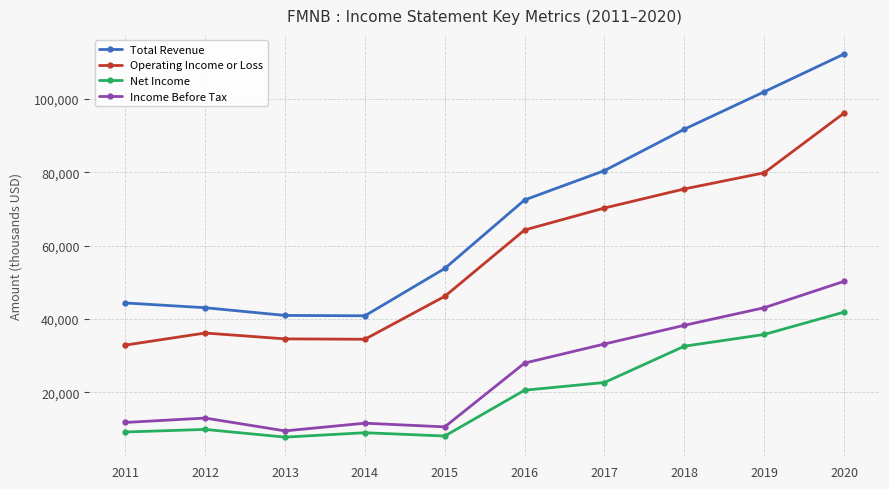

At which category does Operating Income or Loss reach its first local peak?

2012